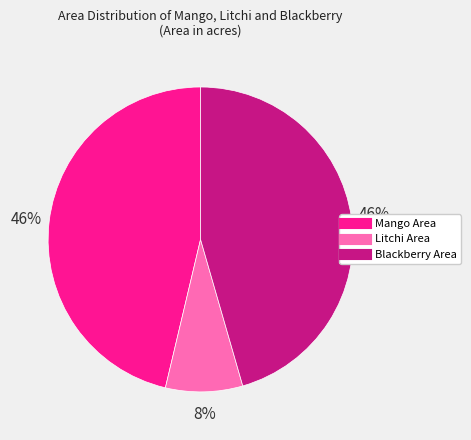

Between Mango Area and Litchi Area, which is larger?

Mango Area